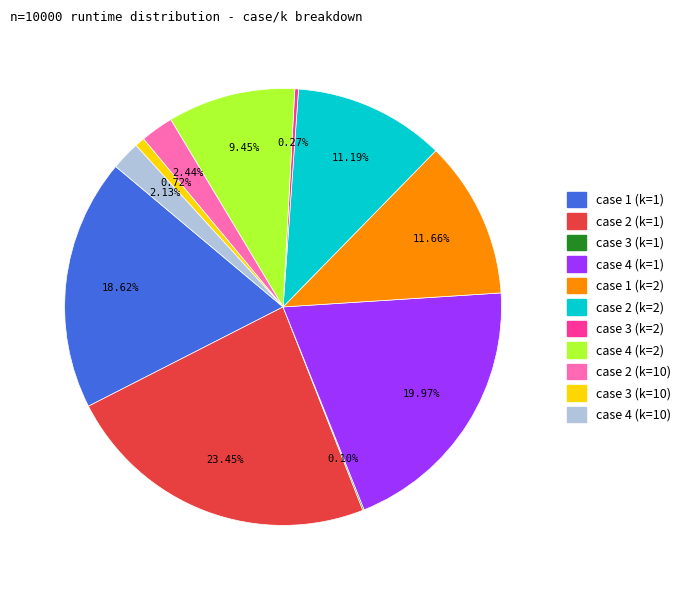

Do case 1 (k=1) and case 4 (k=1) together represent more than half of the pie?

No